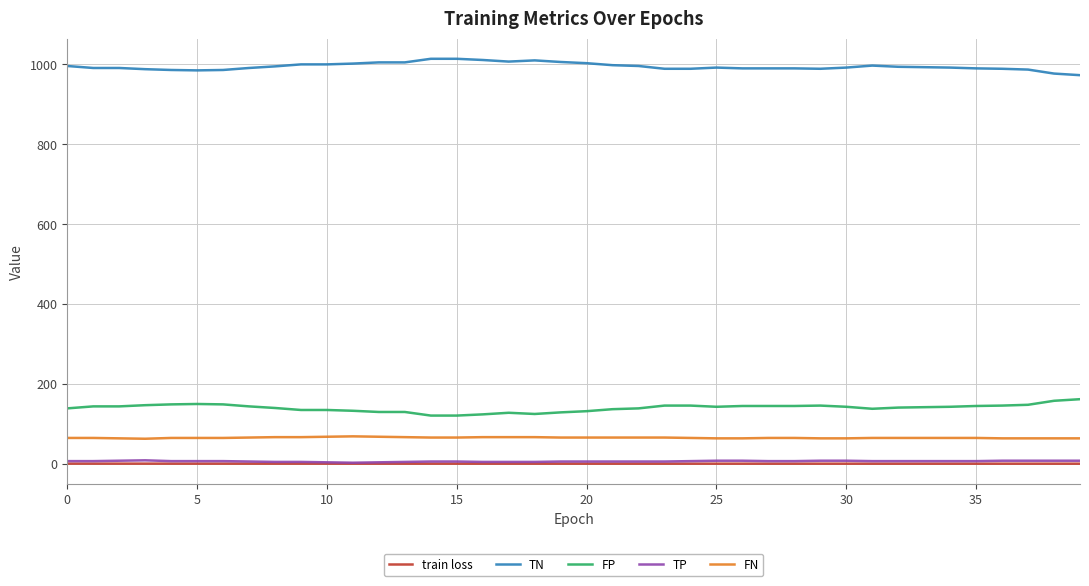

Which series has the largest total across all categories?

TN